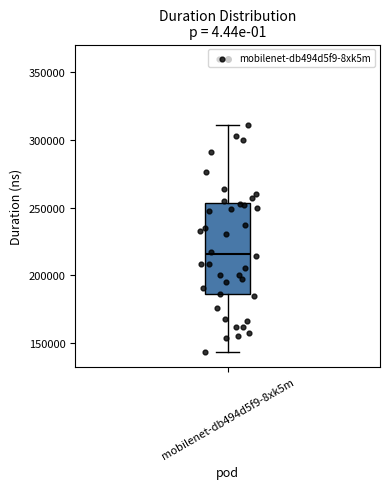

Where does the upper whisker of the box for mobilenet-db494d5f9-8xk5m end on the y-axis? The values are not printed on the chart, so give them approximately, as read against the axis.

310000